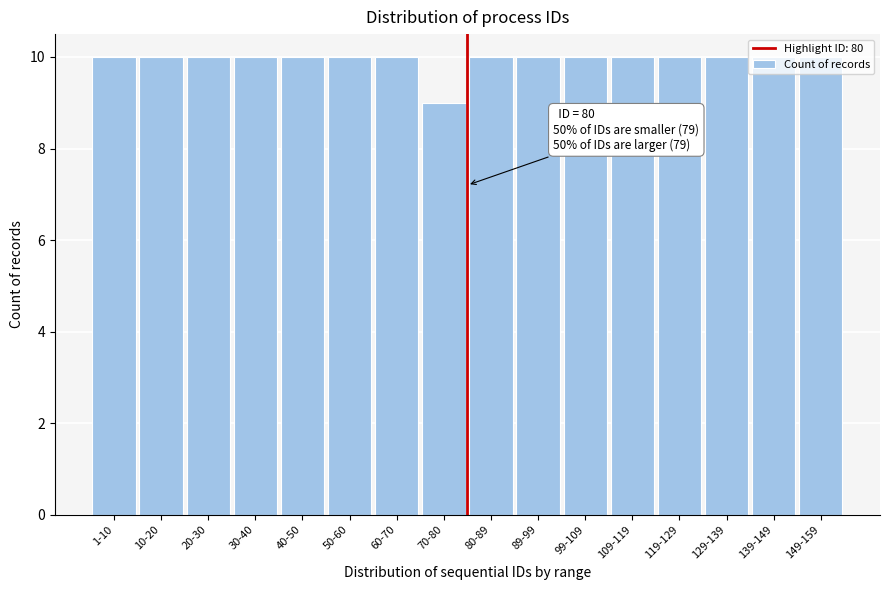

True or false: the data shows 10 at 119-129.

True